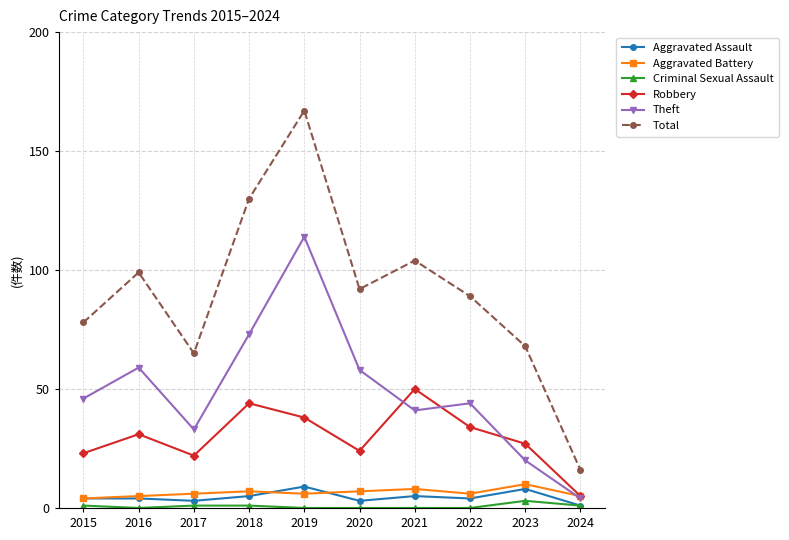

How many values in the Theft series are below 46?

5